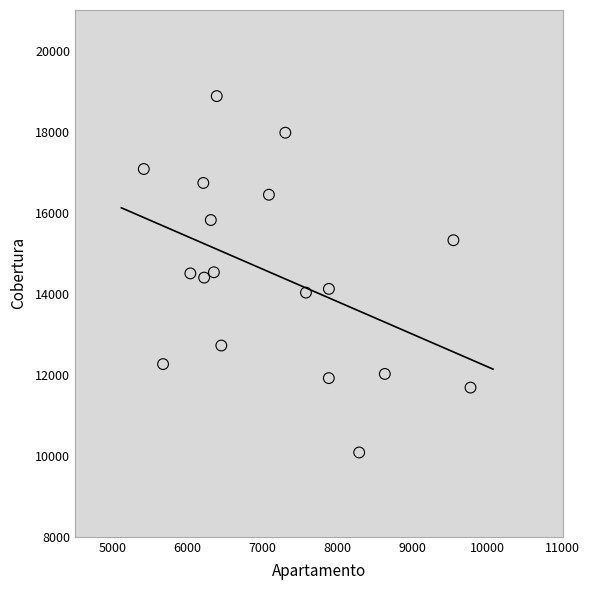

What is the range of X values (max minus min)?

4358